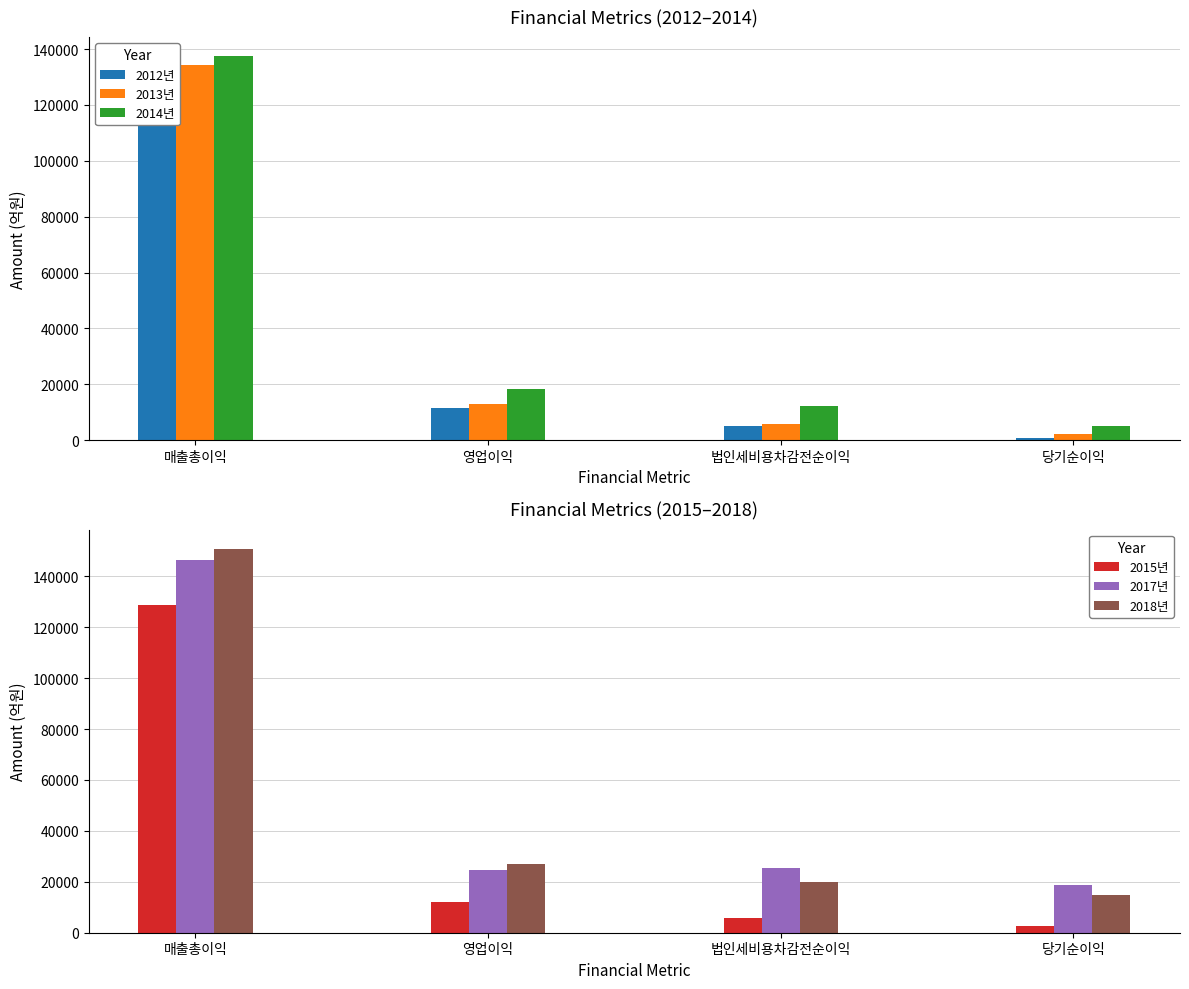

What is the difference between the highest and lowest values at 매출총이익?

27739.8